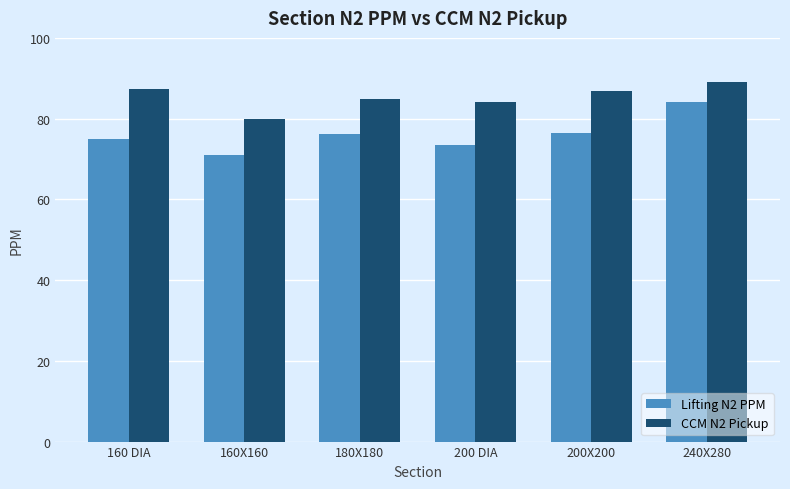

What is the difference between the highest and lowest values at 180X180?

8.6